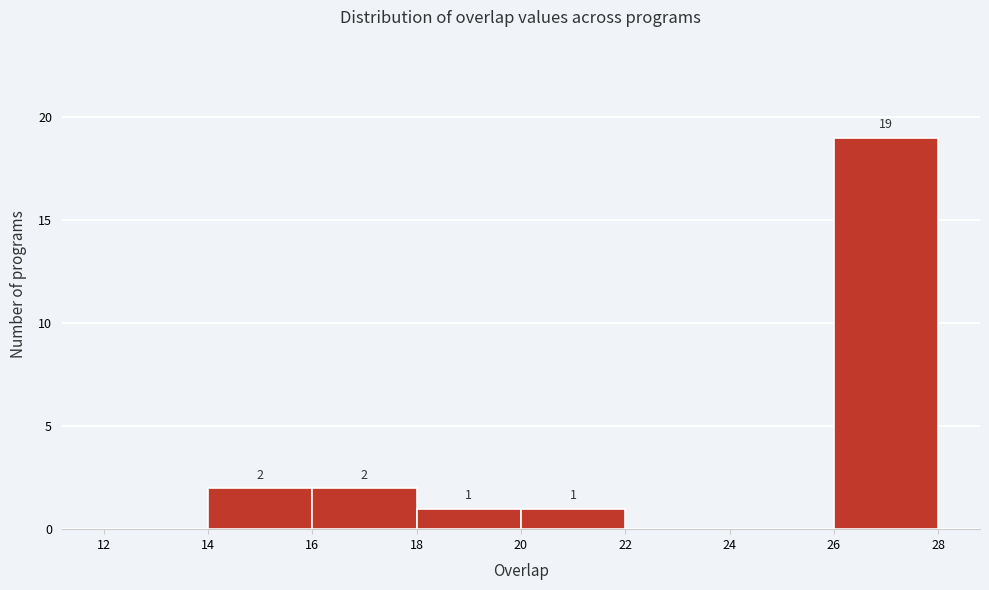

Which range on the x-axis has the tallest bar?

26 to 28